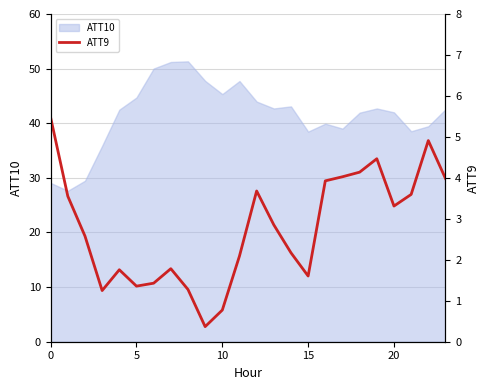

The value of ATT10 at 15 is 22.0. True or false?

False